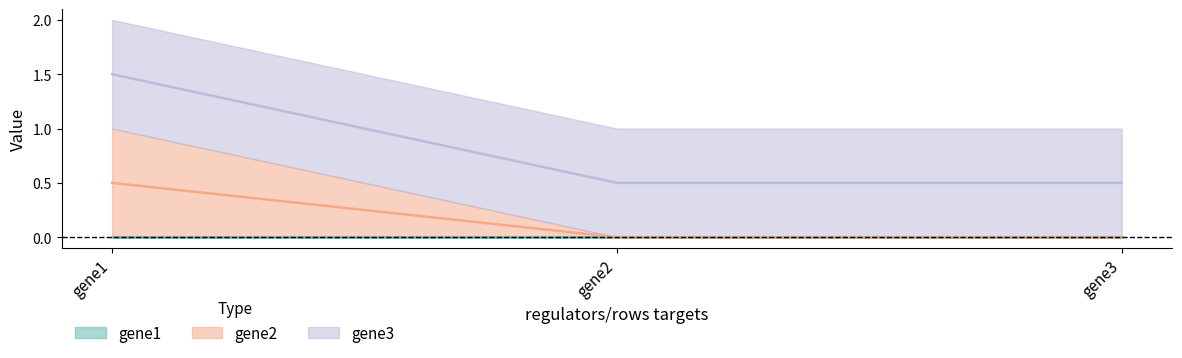

What is the difference between the maximum and second lowest values in the gene2 series?

1